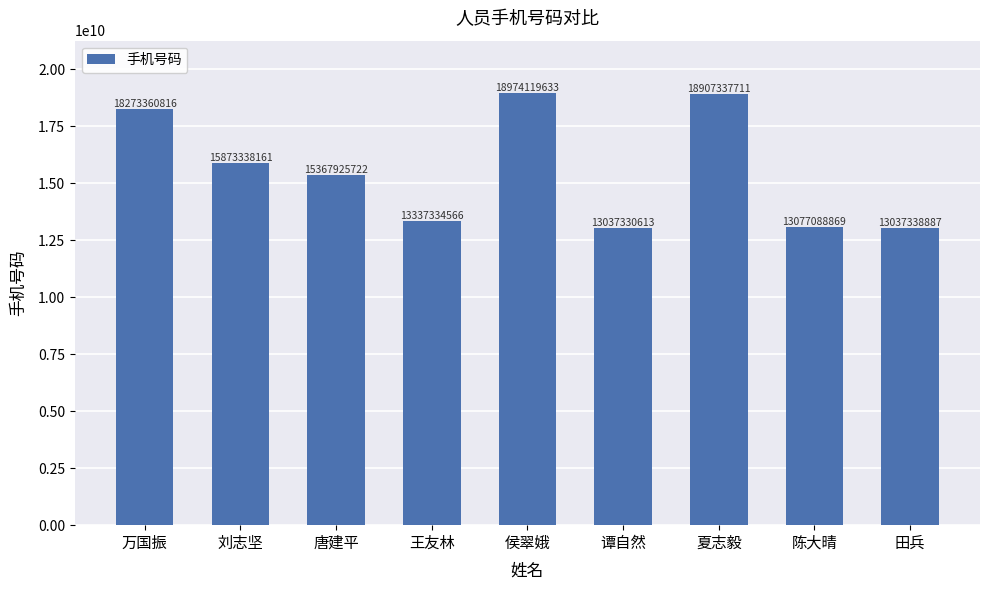

What is the ratio of the value at 田兵 to the value at 侯翠娥?

0.7